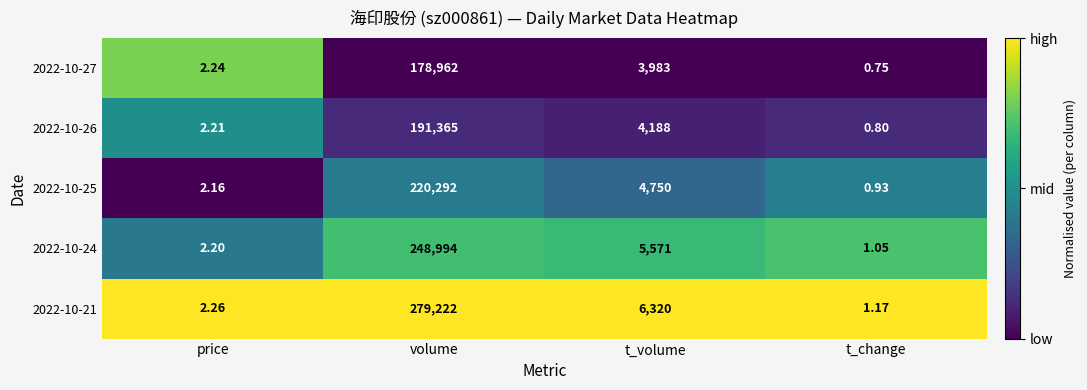

At which label does 2022-10-21 first exceed 6320?

volume